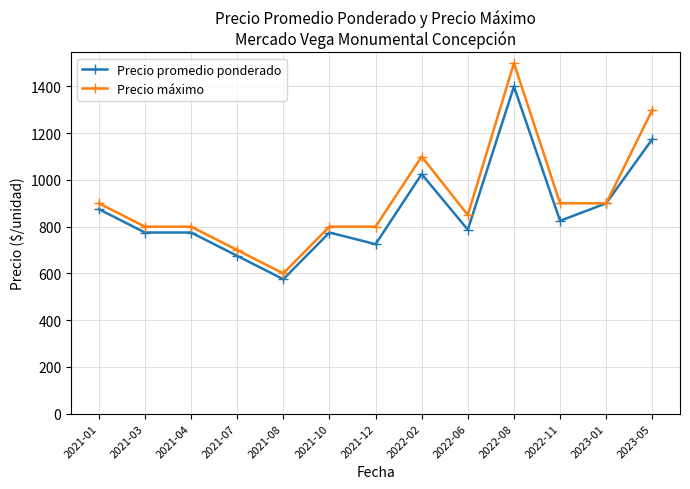

The value of Precio promedio ponderado at 2021-08 is 297. True or false?

False